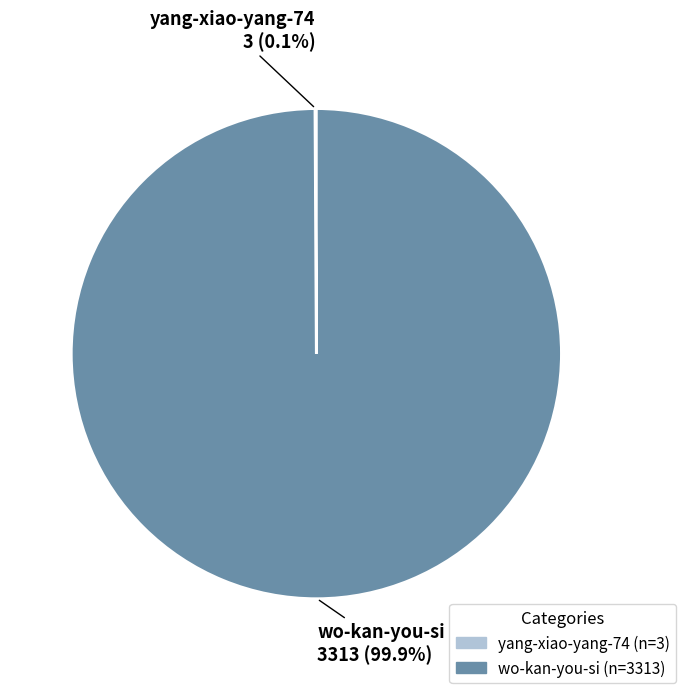

Does wo-kan-you-si account for over 50% of the chart?

Yes